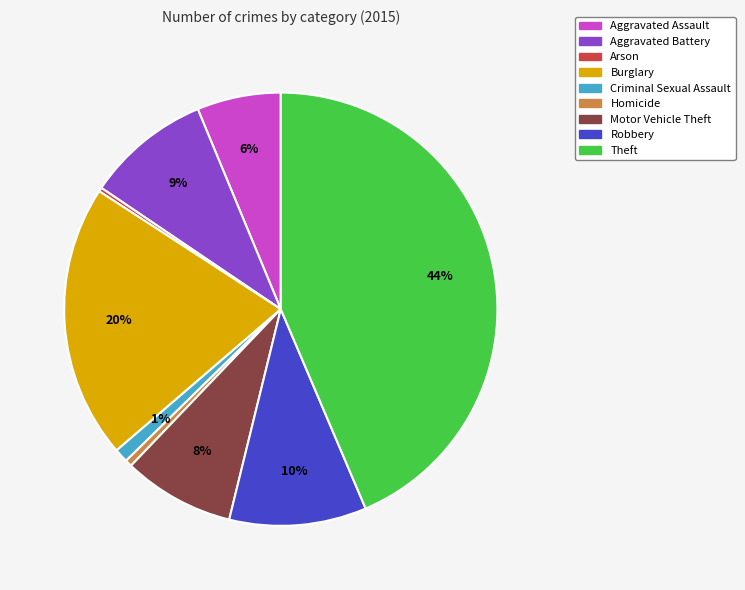

The Aggravated Battery slice represents 9% of the pie. True or false?

True